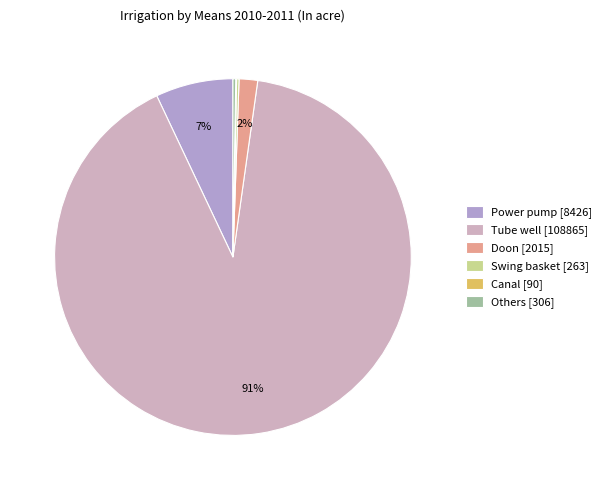

What is the change in value from Power pump to Doon?

-6411